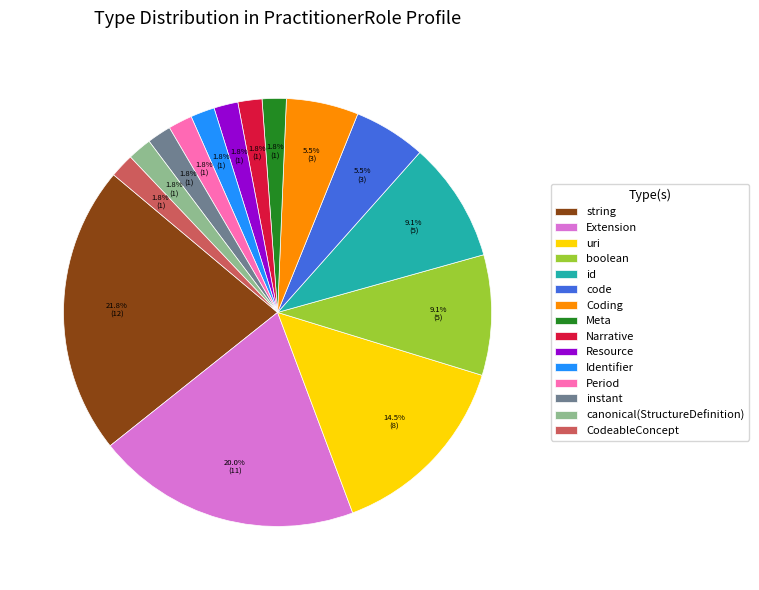

Count the number of slices in the pie.

15